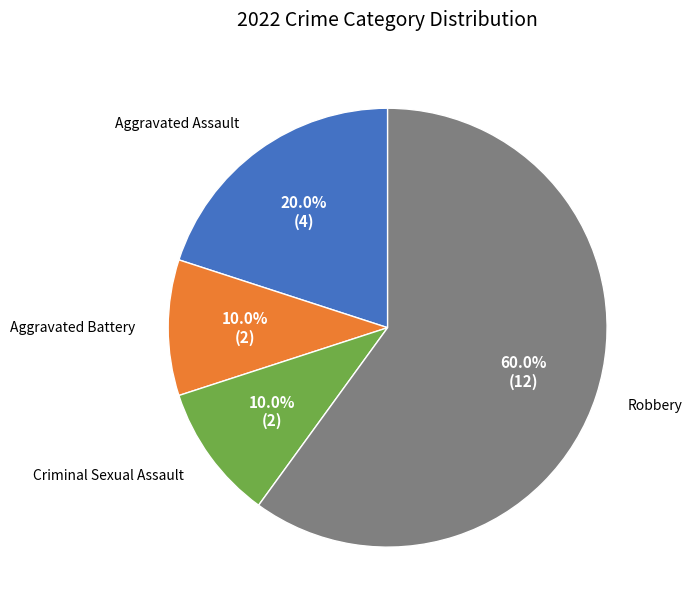

Is there a majority slice in this chart?

Yes